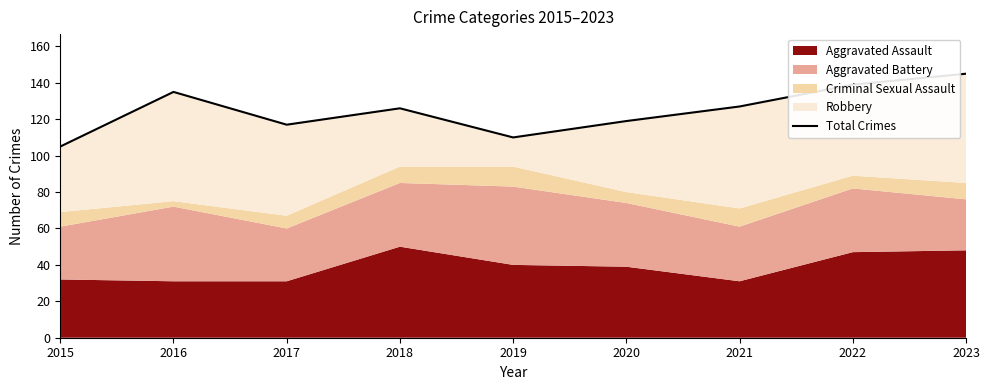

Where is the first local minimum?

2017